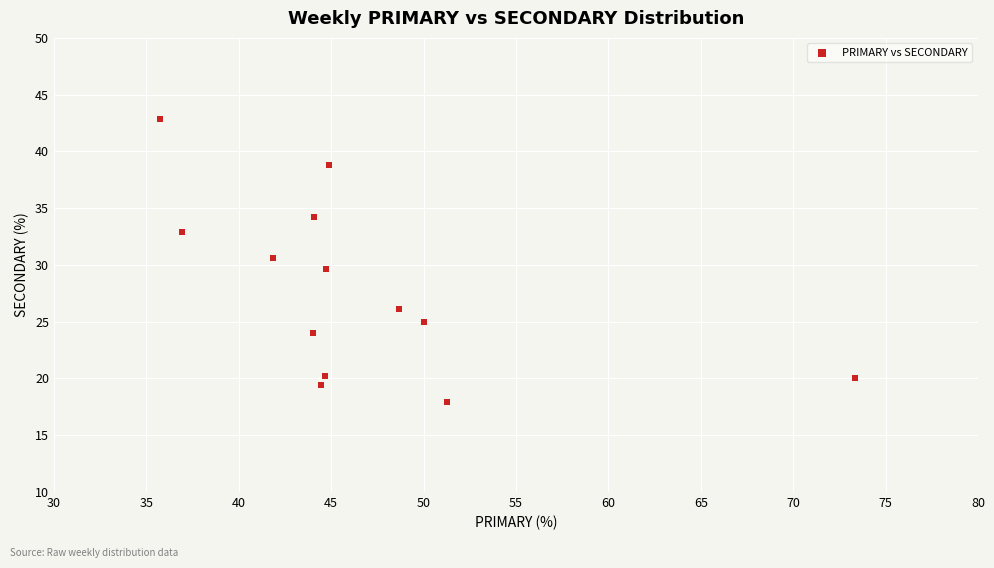

What is the range of X values (max minus min)?

37.6